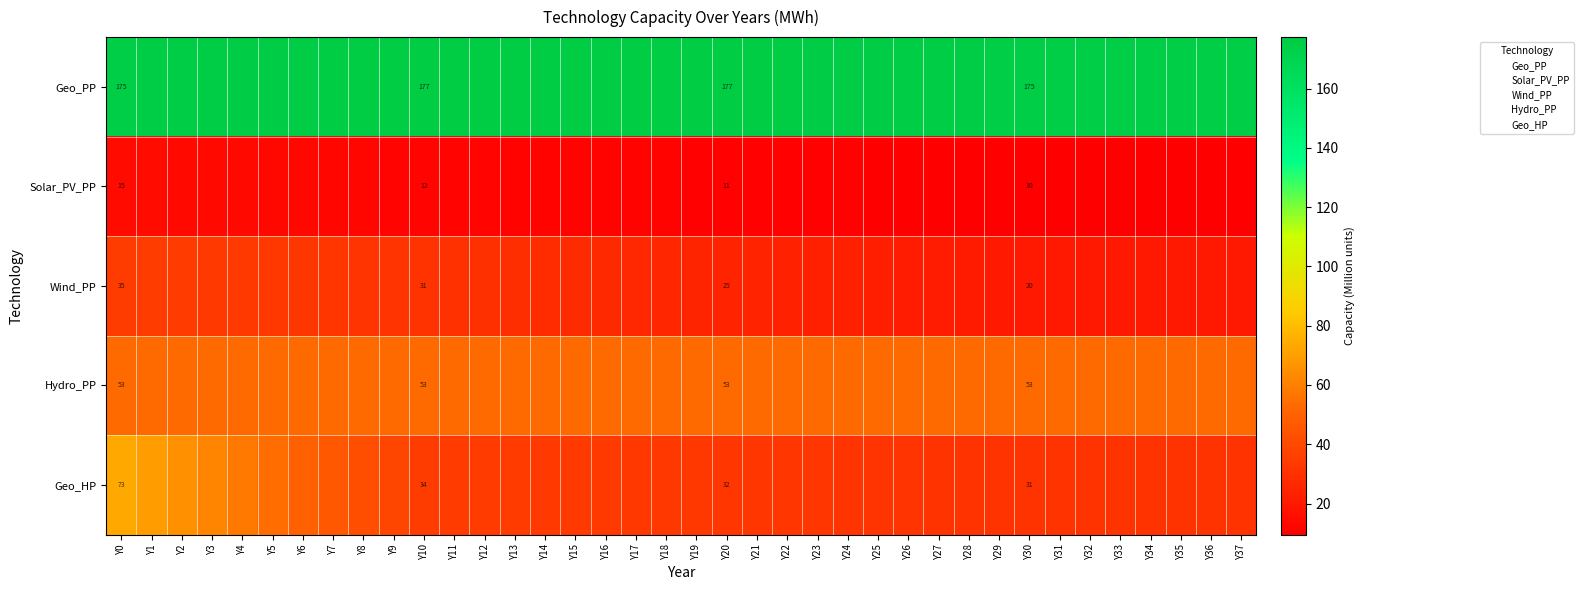

At which category is the sum across all series the highest?

Y0